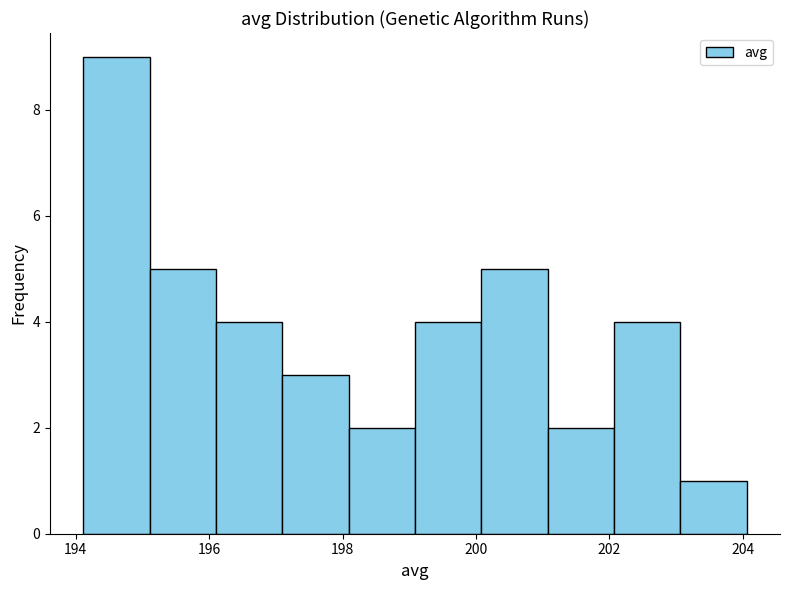

Reading left to right, transcribe this chart: for each bar, give the range it covers on the x-axis and its height. Neither the bar edges nor the heights are printed on the chart, so give them approximately, as read against the axes.

194.2 to 195.2: 9
195.2 to 196.2: 5
196.2 to 197.0: 4
197.0 to 198.0: 3
198.0 to 199.0: 2
199.0 to 200.0: 4
200.0 to 201.0: 5
201.0 to 202.0: 2
202.0 to 203.0: 4
203.0 to 204.0: 1